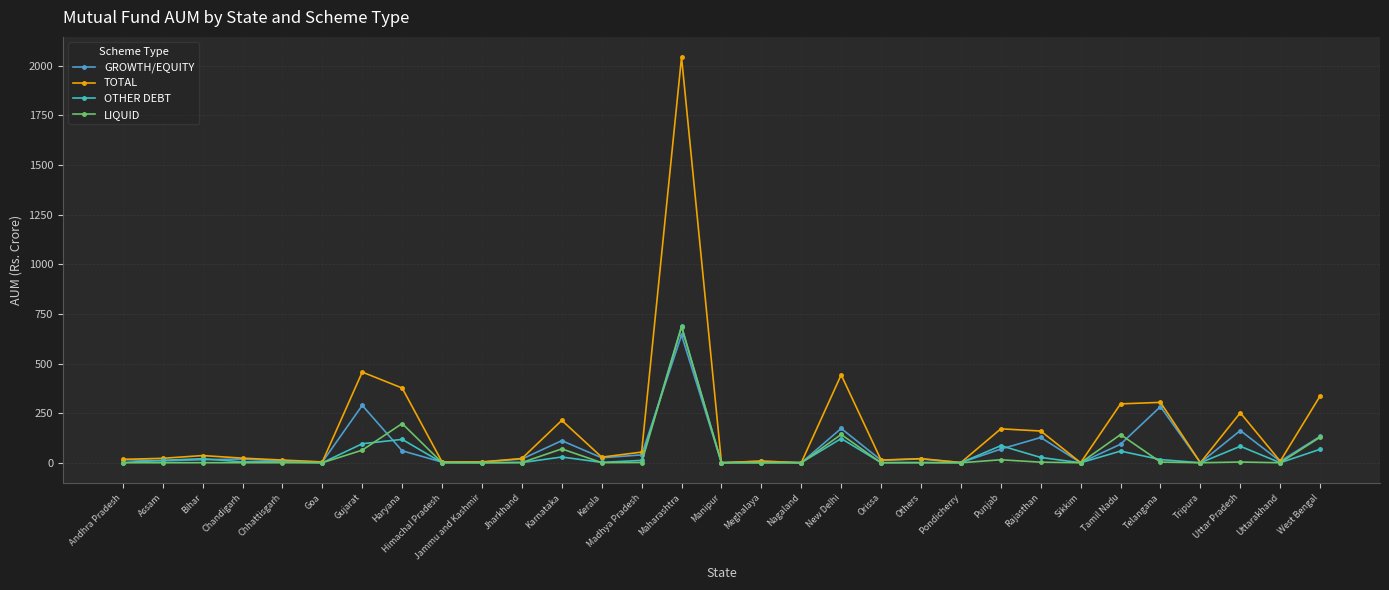

Which category has the lowest value in the OTHER DEBT series?

Tripura